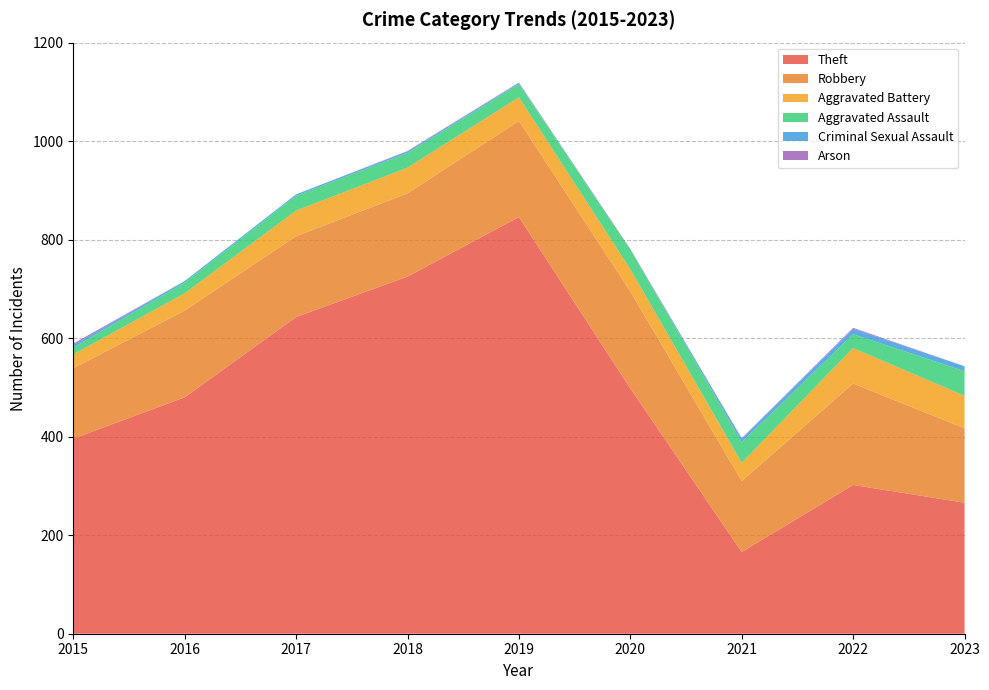

Reading left to right, what are all the values shown in this chart?

Theft: 396	480	643	725	846	498	166	302	266
Robbery: 143	176	164	169	195	197	144	206	151
Aggravated Battery: 28	35	52	52	48	45	37	72	66
Aggravated Assault: 14	22	30	30	27	40	42	28	50
Criminal Sexual Assault: 5	3	3	3	2	0	7	11	10
Arson: 3	0	0	1	1	1	1	2	0